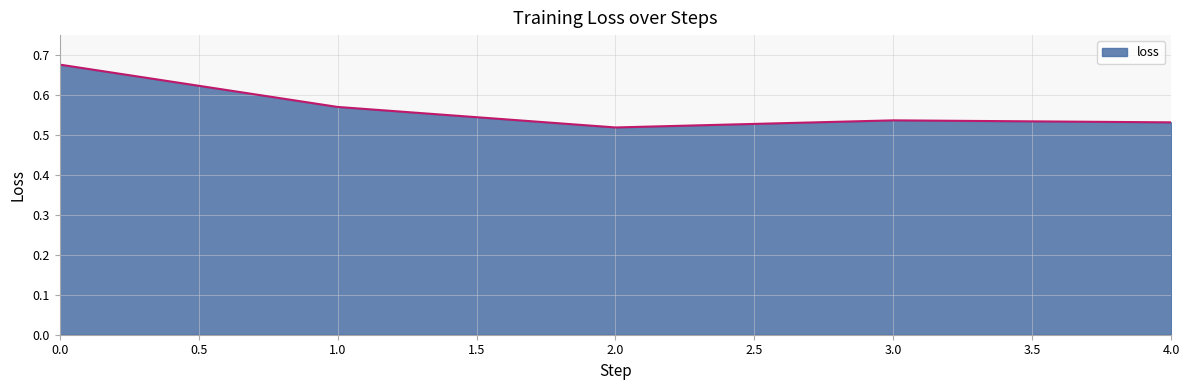

Count the values in the range 0 to 1.

5